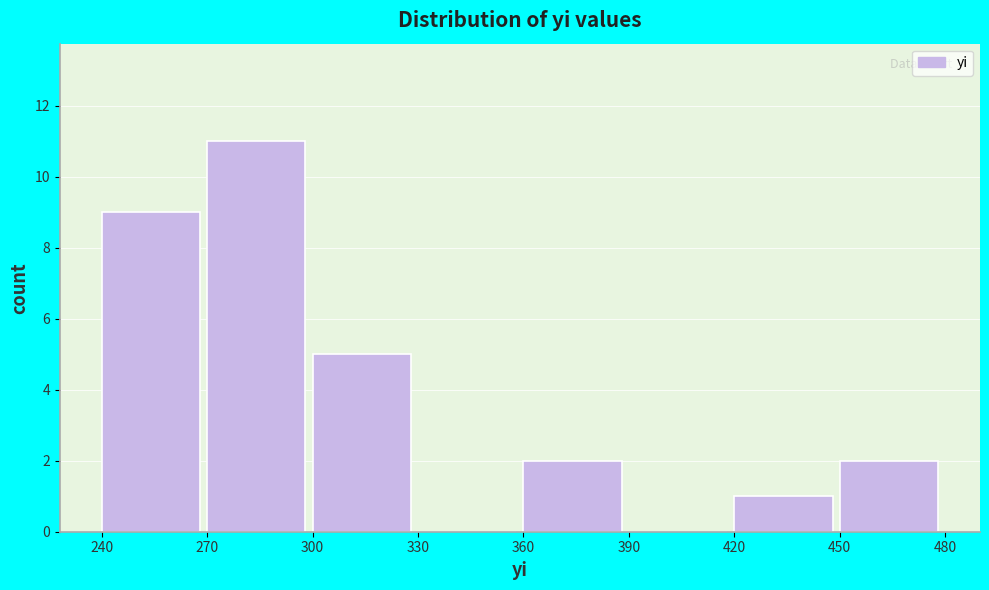

Reading left to right, transcribe this chart: for each bar, give the range it covers on the x-axis and its height. The values are not printed on the chart, so give them approximately, as read against the axis.

240 to 270: 9
270 to 300: 11
300 to 330: 5
330 to 360: 0
360 to 390: 2
390 to 420: 0
420 to 450: 1
450 to 480: 2